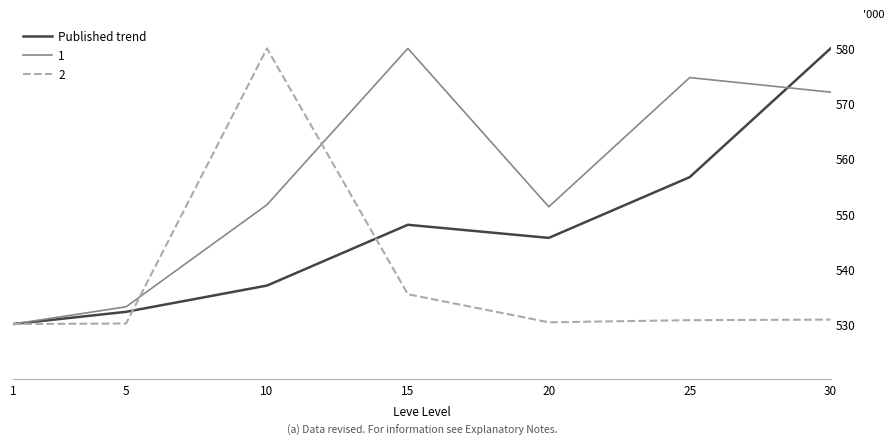

Is this an area chart (filled region under the line)?

No